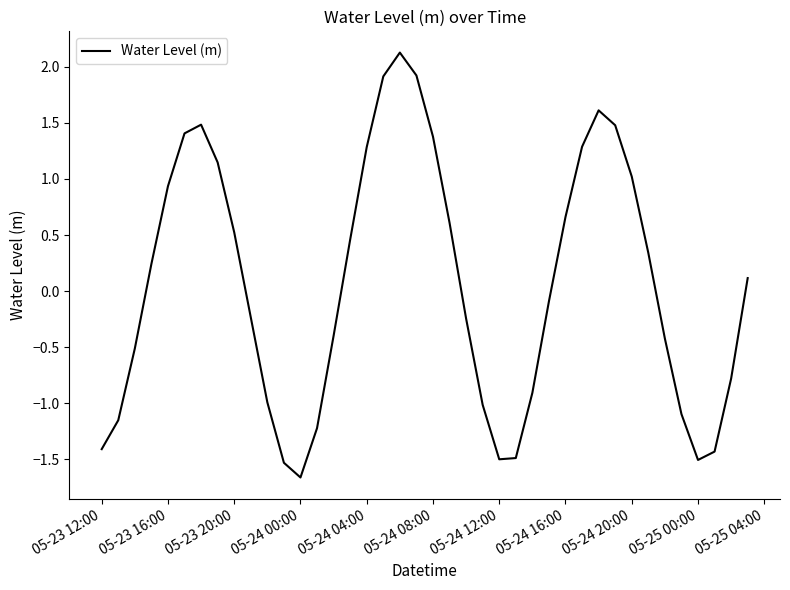

What is the smallest value displayed?

-1.7